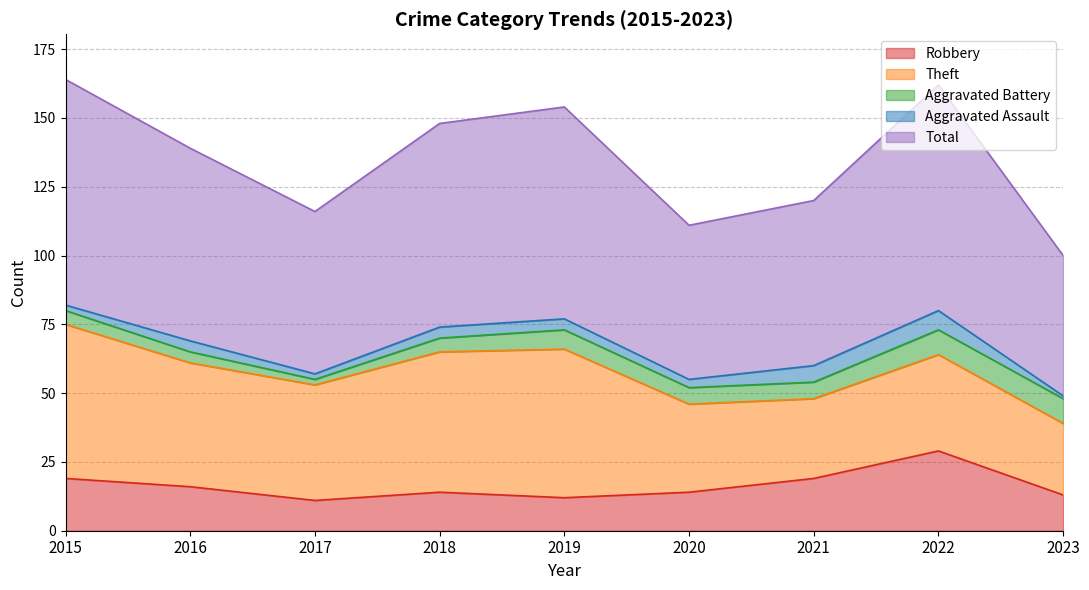

Which category has the highest value in the Total series?

2015